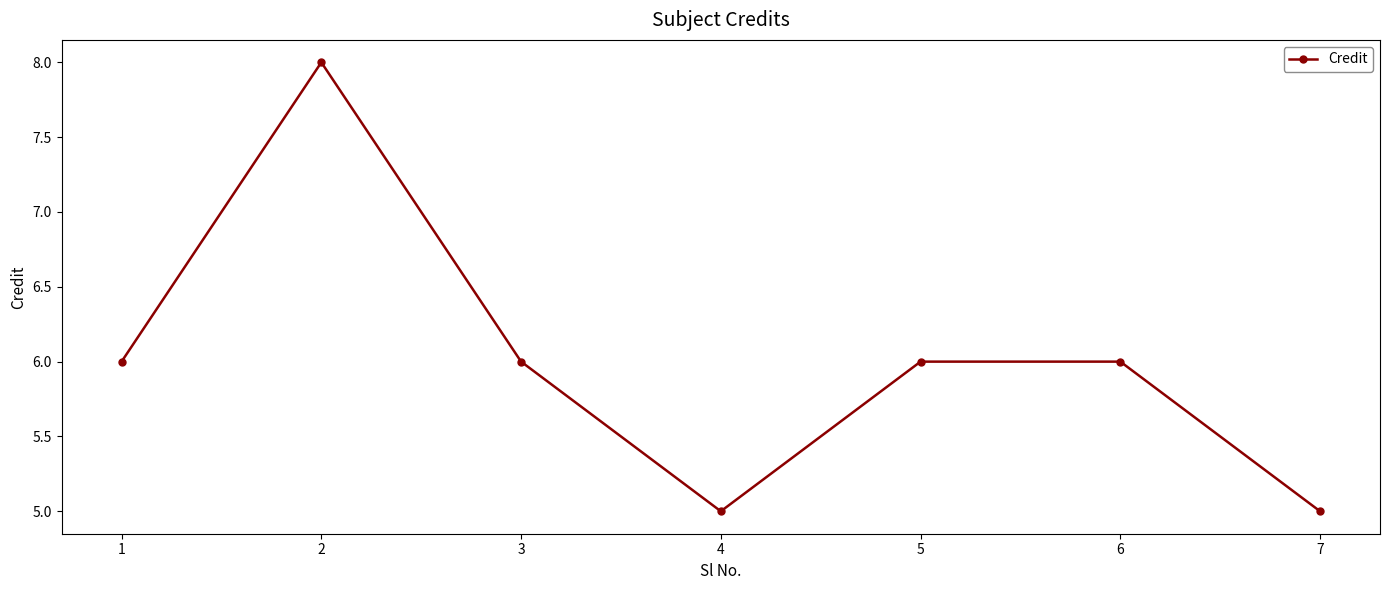

How many lines are shown in the chart?

1